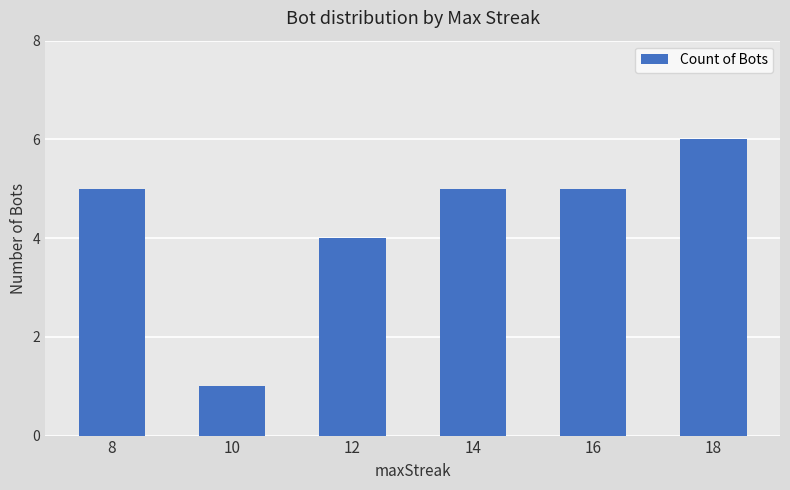

True or false: the data shows 5 at 16.

True